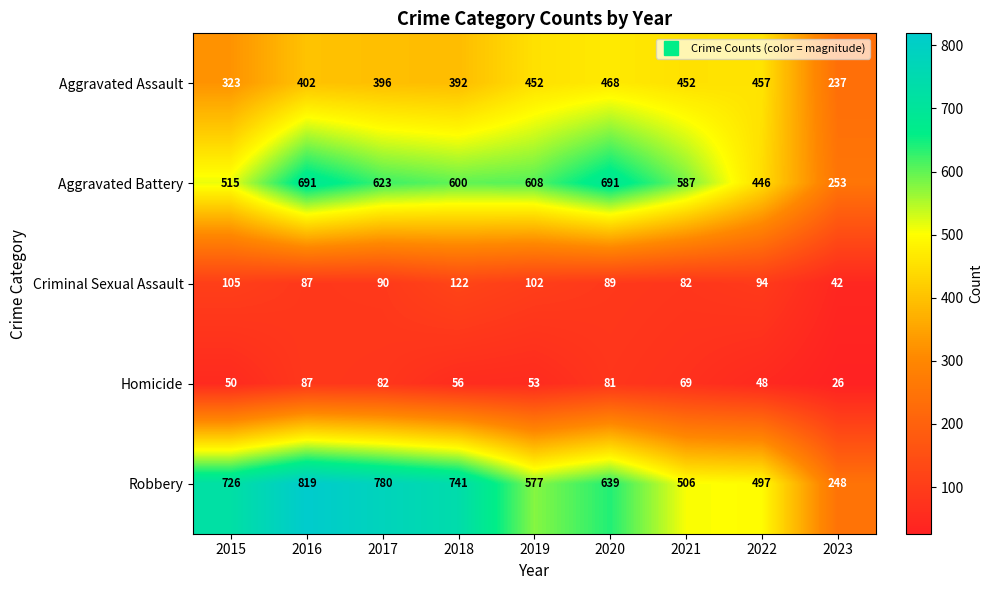

Which series has the largest total across all categories?

Robbery